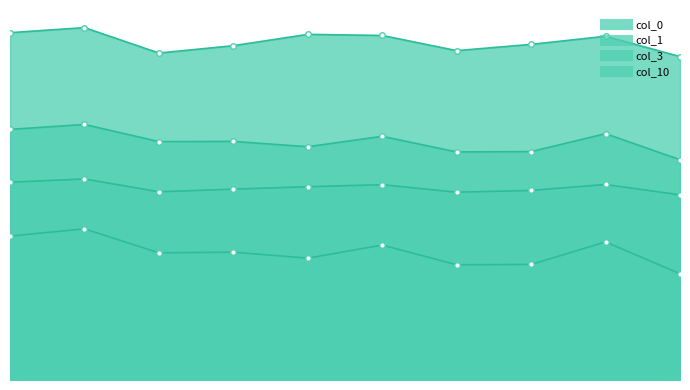

List the labels in order of 10 value, smallest first.

9, 2, 6, 3, 7, 8, 5, 4, 0, 1